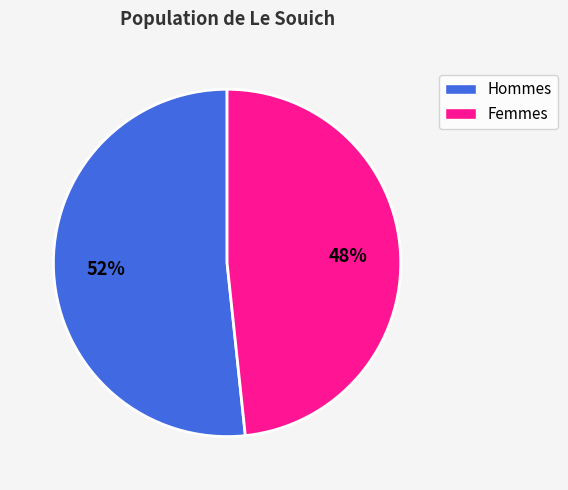

Does any single category account for the majority?

Yes